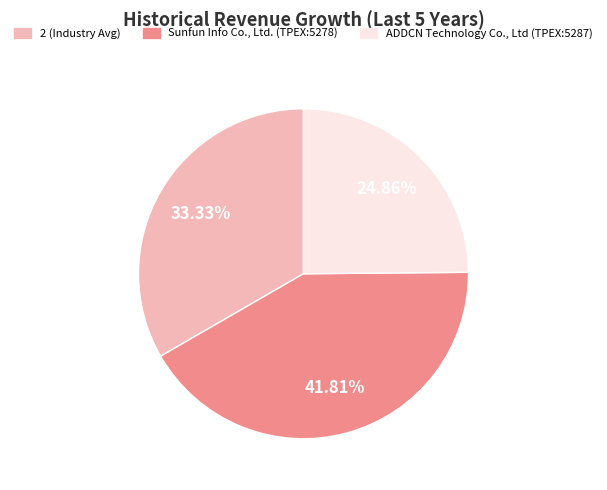

Which has a higher value, Sunfun Info Co., Ltd. (TPEX:5278) or ADDCN Technology Co., Ltd (TPEX:5287)?

Sunfun Info Co., Ltd. (TPEX:5278)